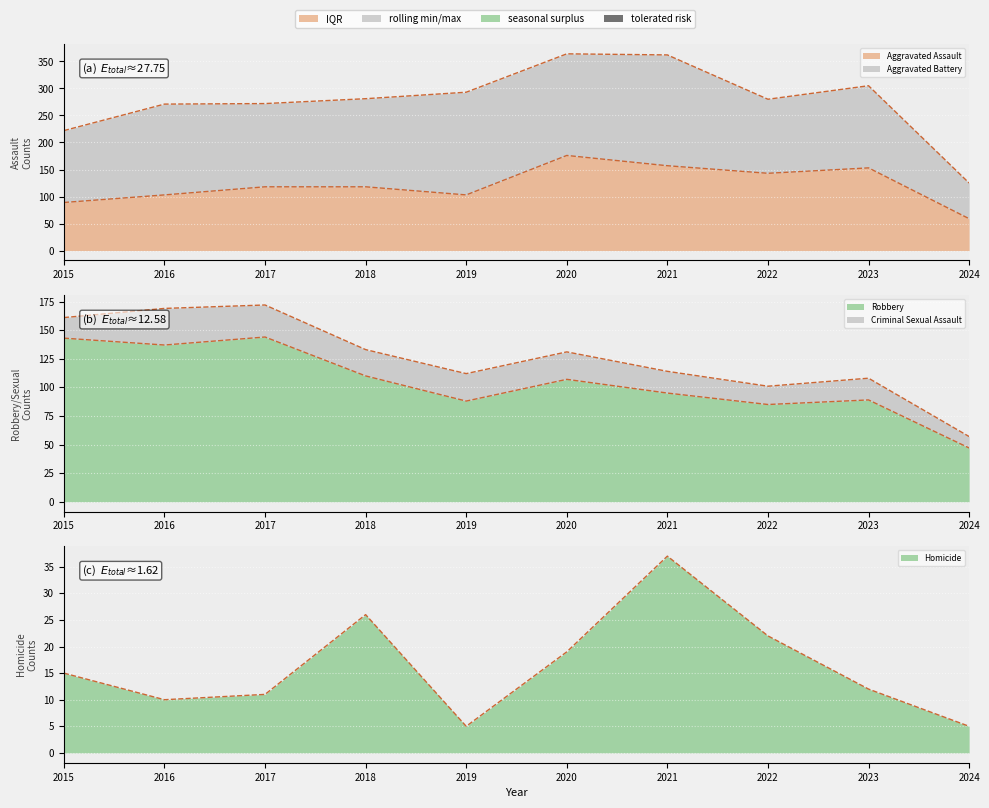

Between 2022 and 2023, which is larger?

2023